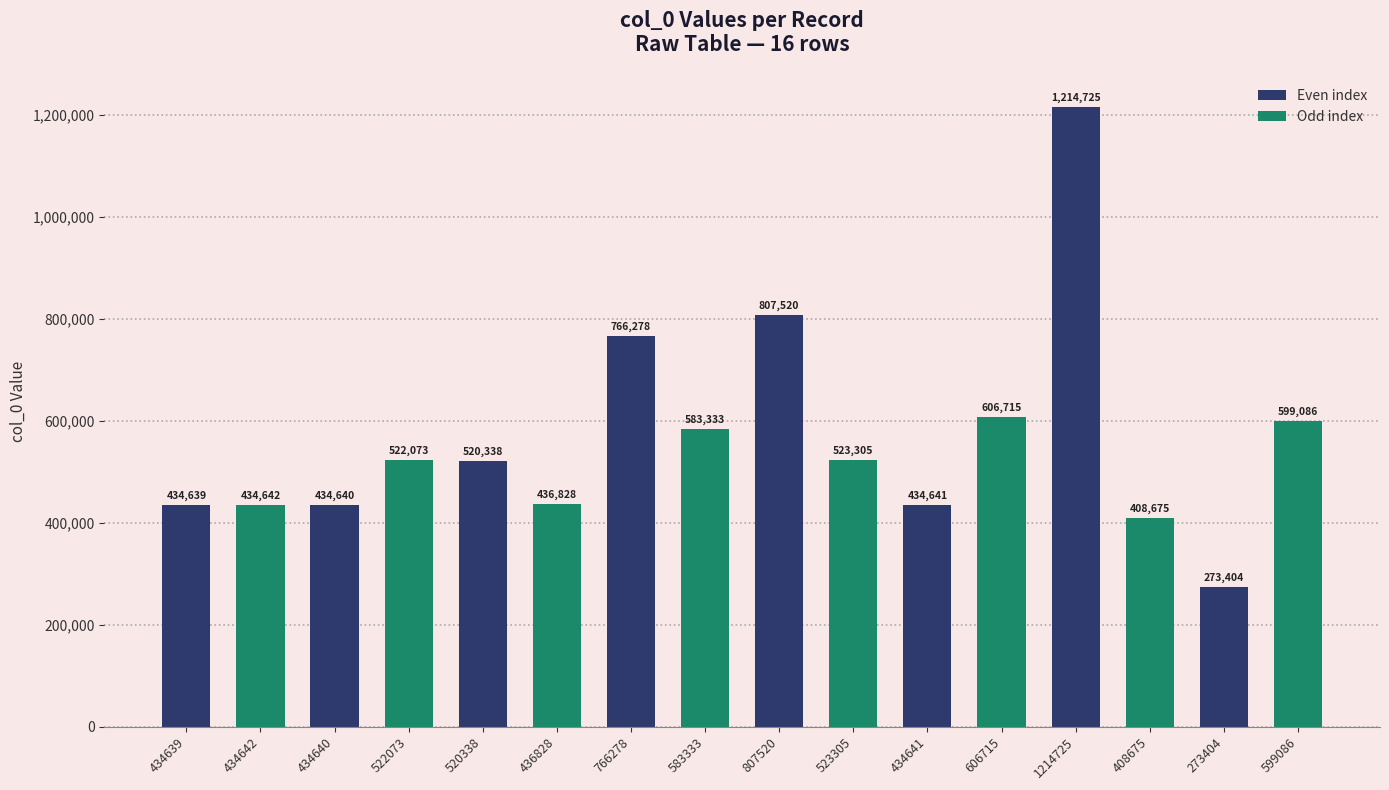

What is the label of the 16th bar from the left?

599086